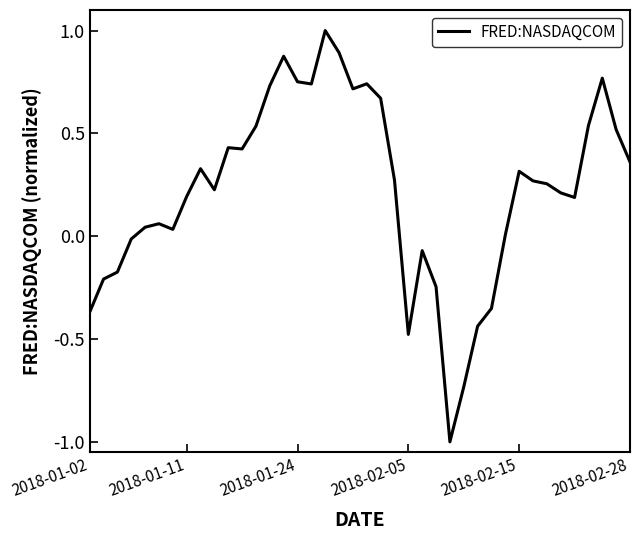

What is the maximum value shown in the chart?

1.0